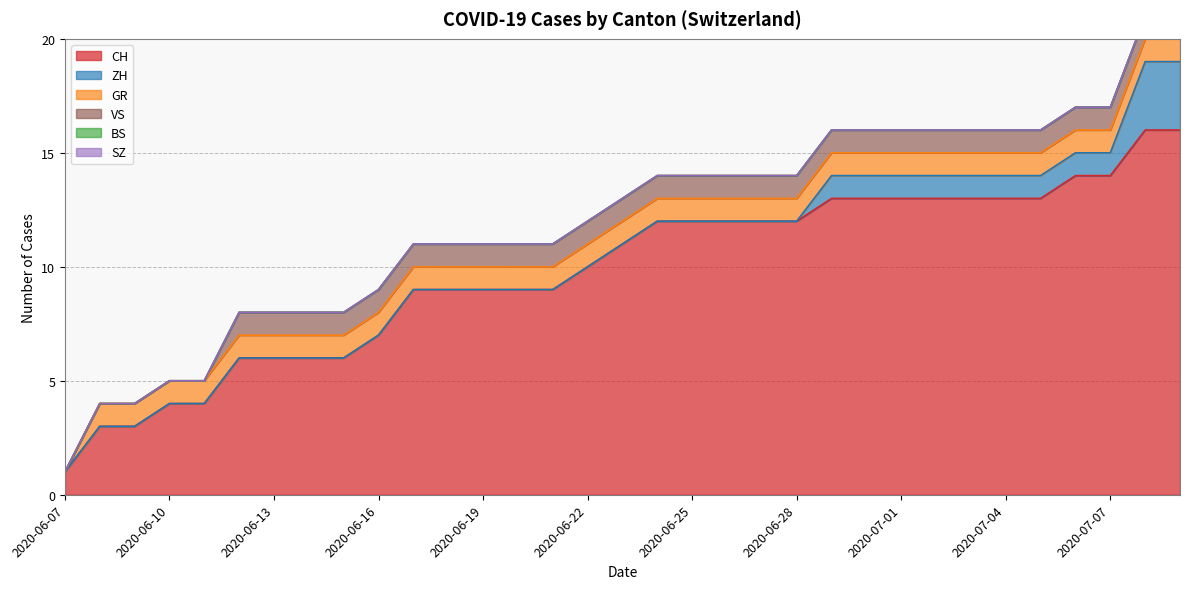

Reading left to right, extract all data points from this chart.

CH: 1	3	3	4	4	6	6	6	6	7	9	9	9	9	9	10	11	12	12	12	12	12	13	13	13	13	13	13	13	14	14	16	16
ZH: 0	0	0	0	0	0	0	0	0	0	0	0	0	0	0	0	0	0	0	0	0	0	1	1	1	1	1	1	1	1	1	3	3
BS: 0	0	0	0	0	0	0	0	0	0	0	0	0	0	0	0	0	0	0	0	0	0	0	0	0	0	0	0	0	0	0	0	0
SZ: 0	0	0	0	0	0	0	0	0	0	0	0	0	0	0	0	0	0	0	0	0	0	0	0	0	0	0	0	0	0	0	0	0
GR: 0	1	1	1	1	1	1	1	1	1	1	1	1	1	1	1	1	1	1	1	1	1	1	1	1	1	1	1	1	1	1	1	1
VS: 0	0	0	0	0	1	1	1	1	1	1	1	1	1	1	1	1	1	1	1	1	1	1	1	1	1	1	1	1	1	1	1	1